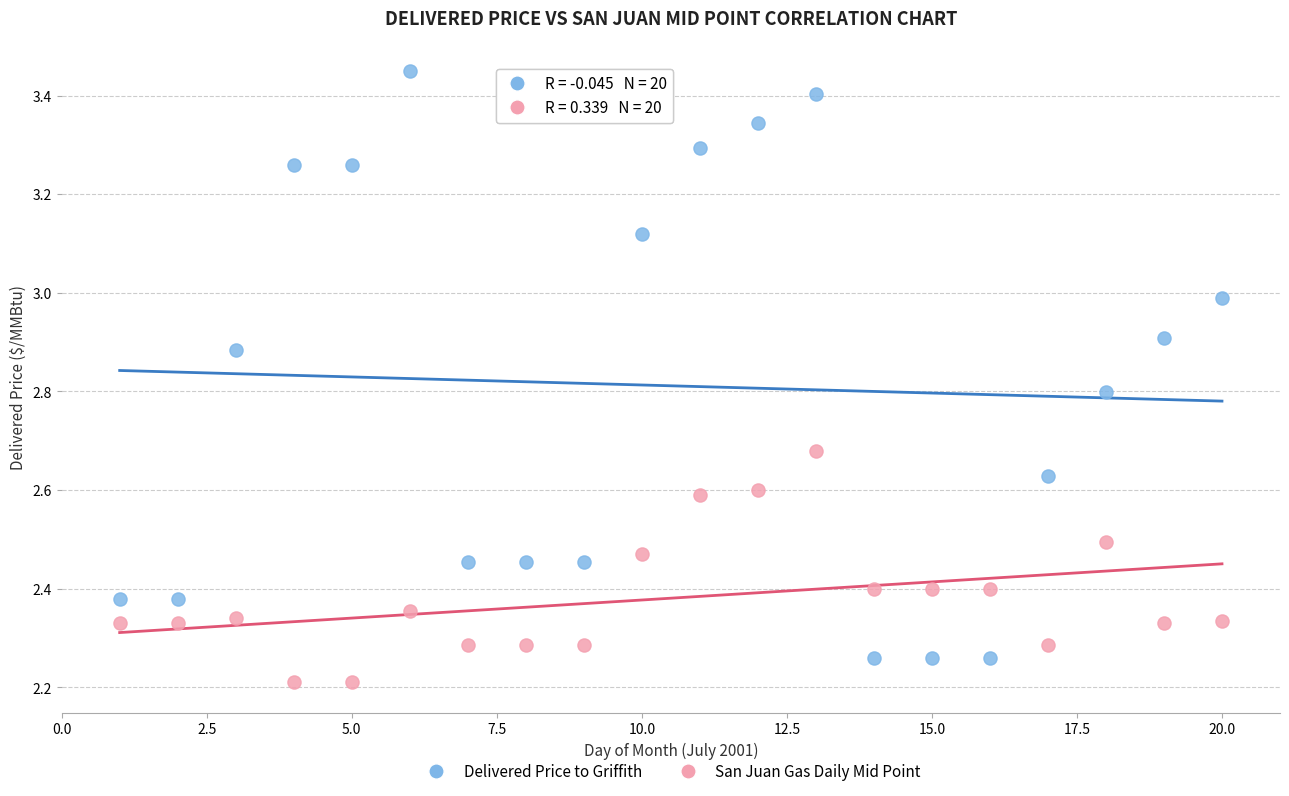

Across all data points, what is the range of X values (max minus min)?

19.0